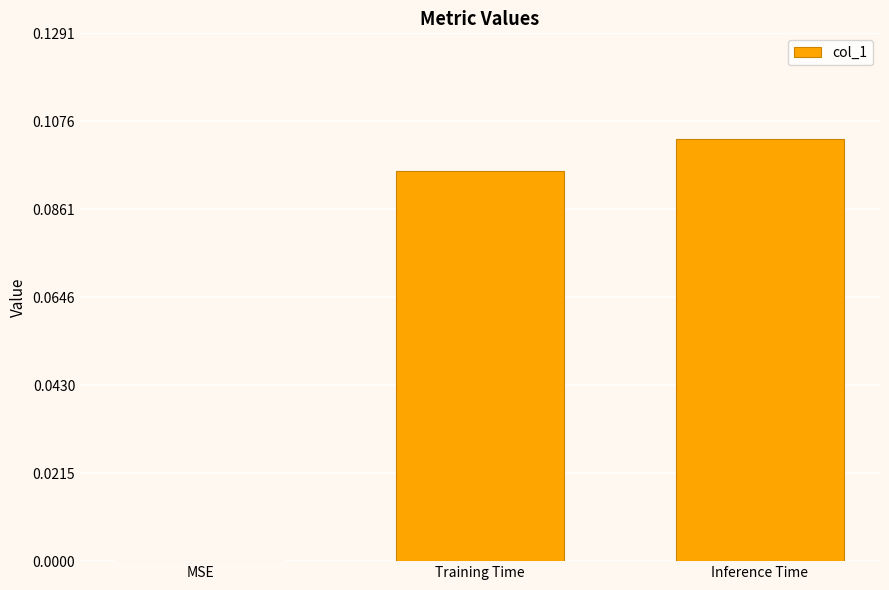

Between MSE and Training Time, which is larger?

Training Time